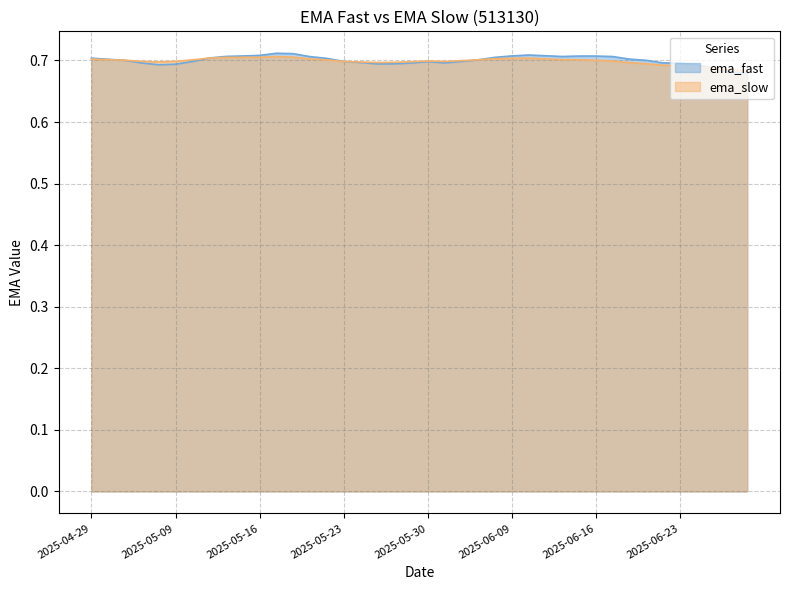

Which series has the largest total across all categories?

ema_fast